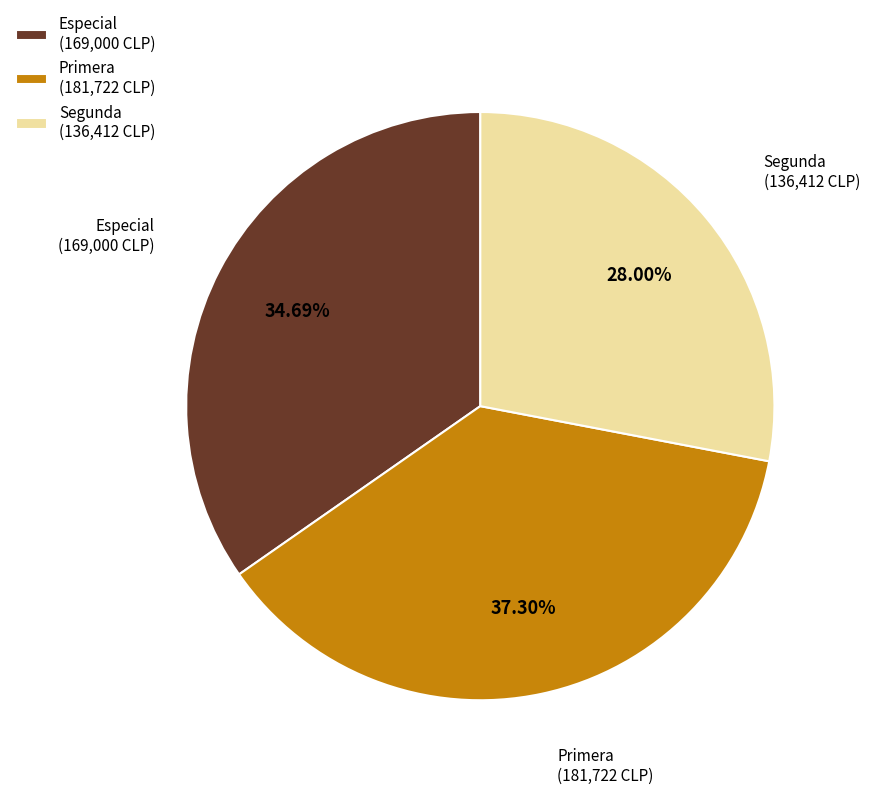

What is the ratio of the value at Segunda (136,412 CLP) to the value at Especial (169,000 CLP)?

0.8